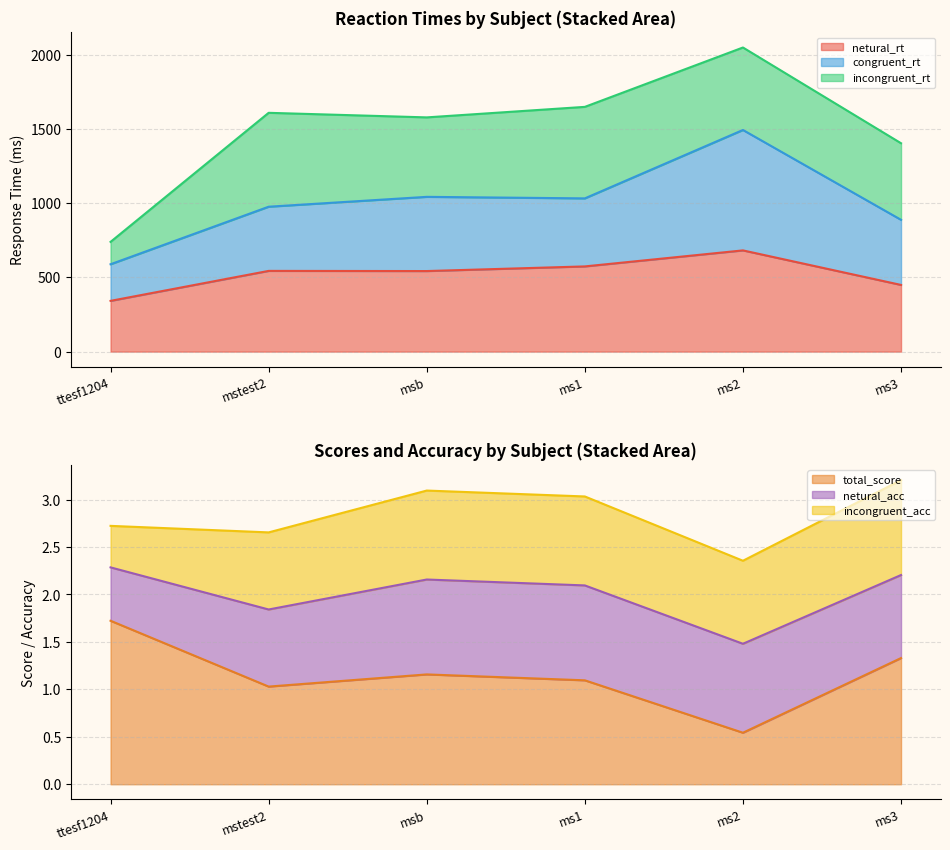

What is the minimum value for netural_rt?

342.0